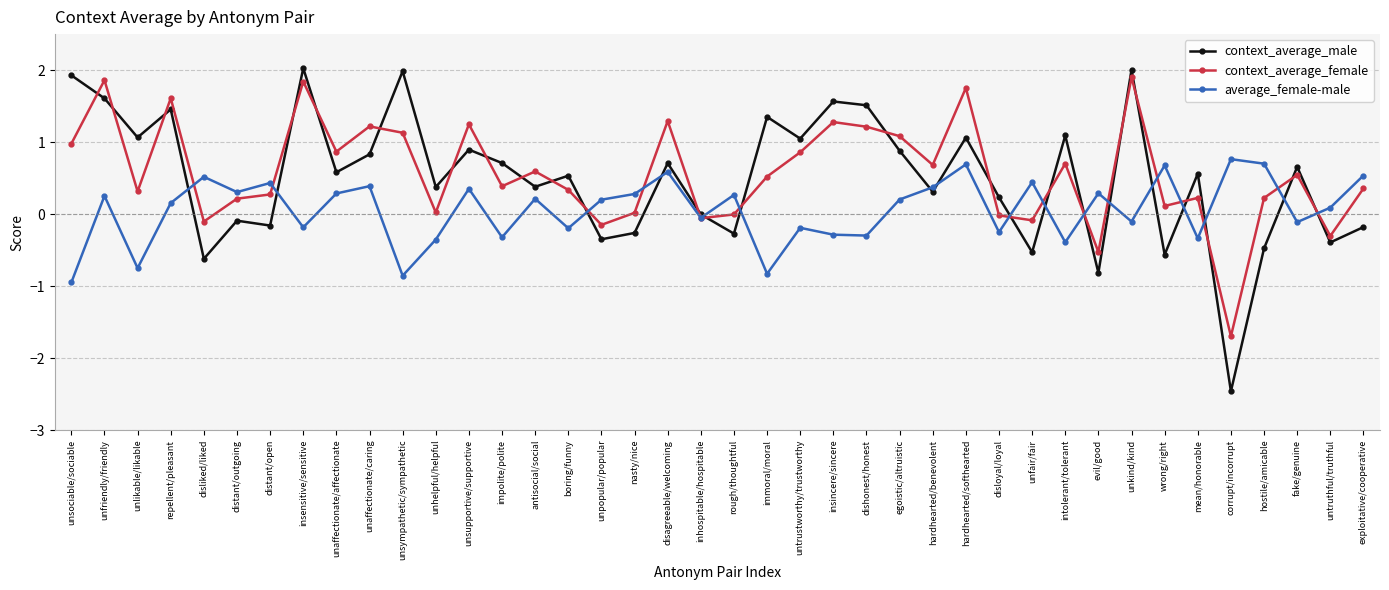

Which series has the widest spread of values?

context_average_male